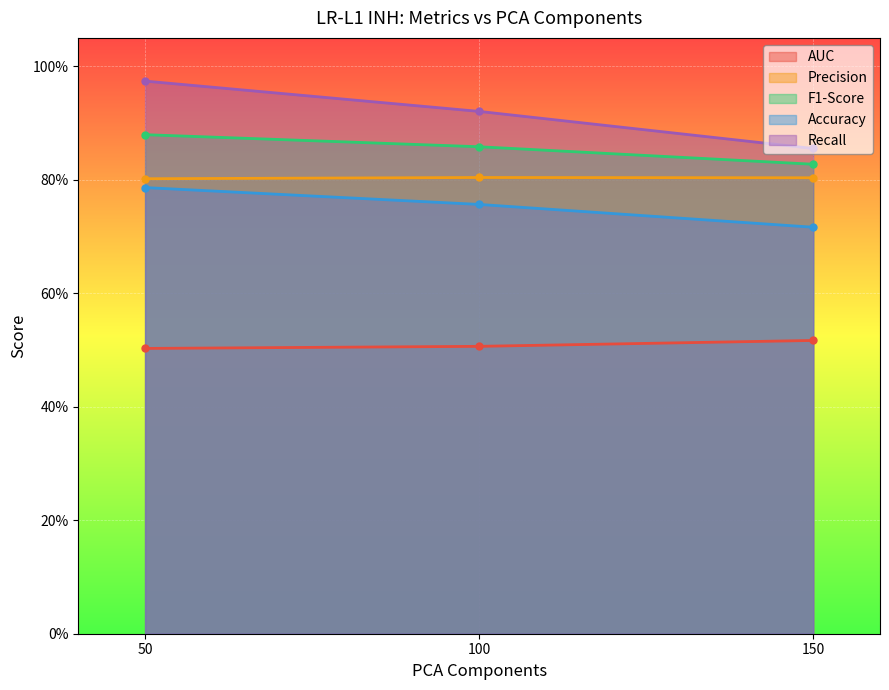

Which series changed the most between 50 and 100?

Recall